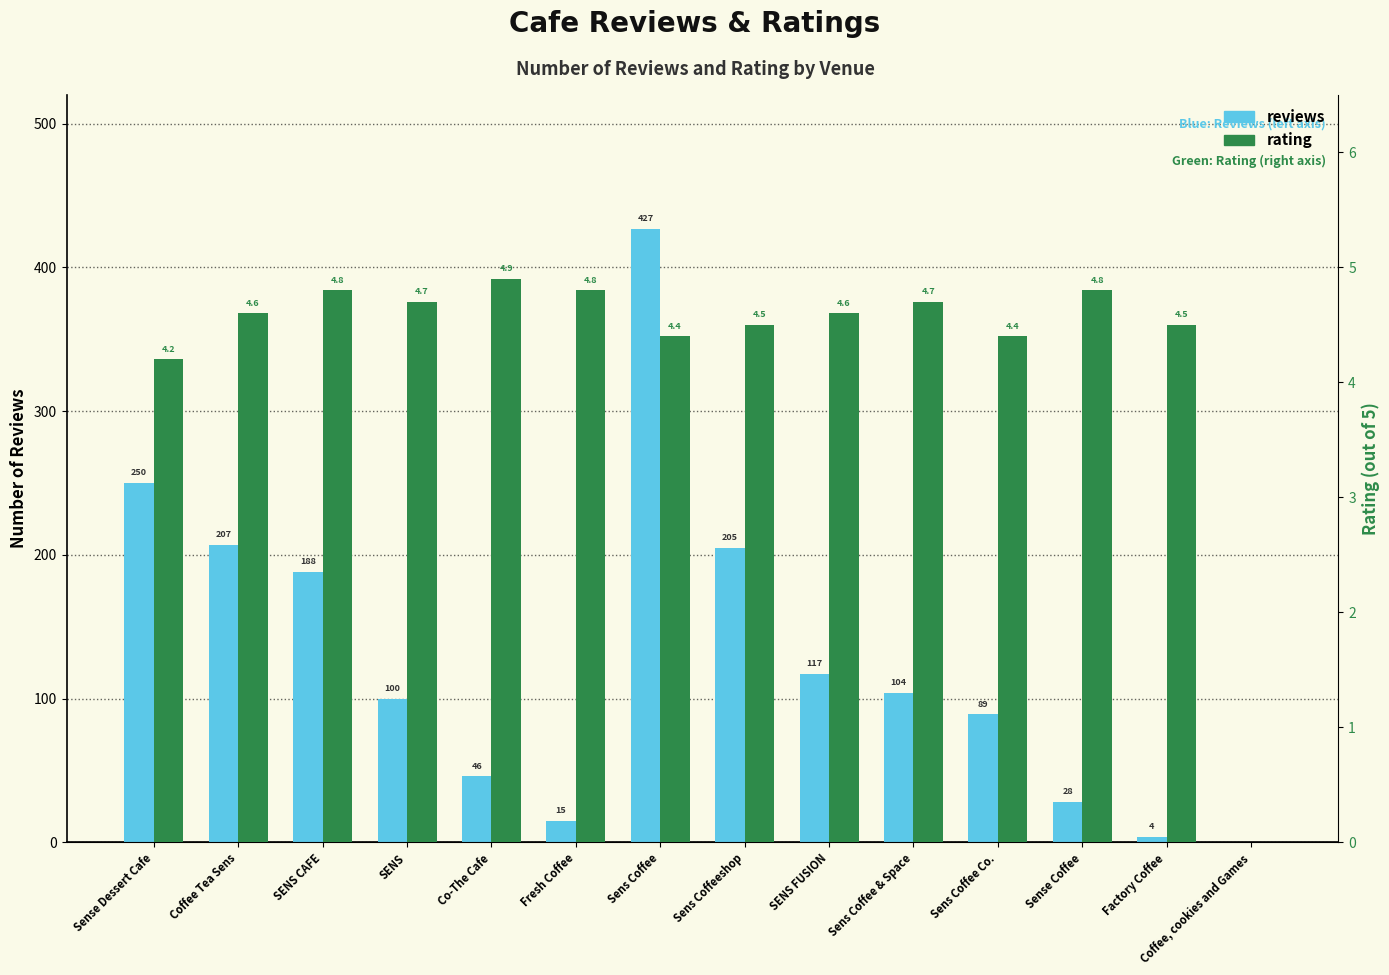

How many bars are there in each group?

2